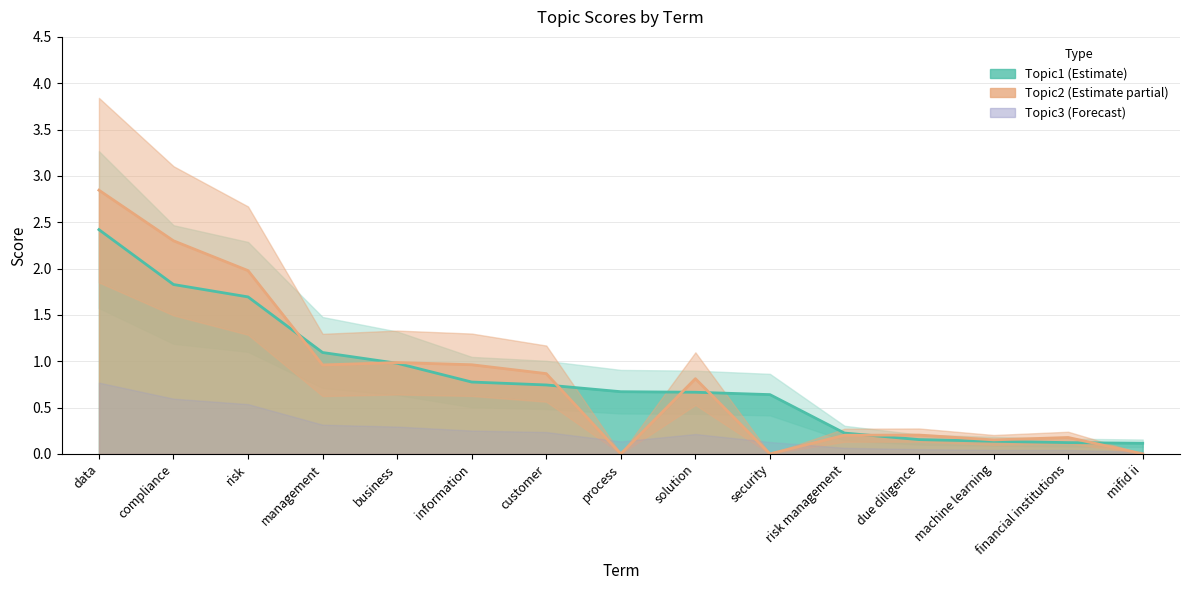

True or false: Topic1 and Topic2 cross at least once.

True